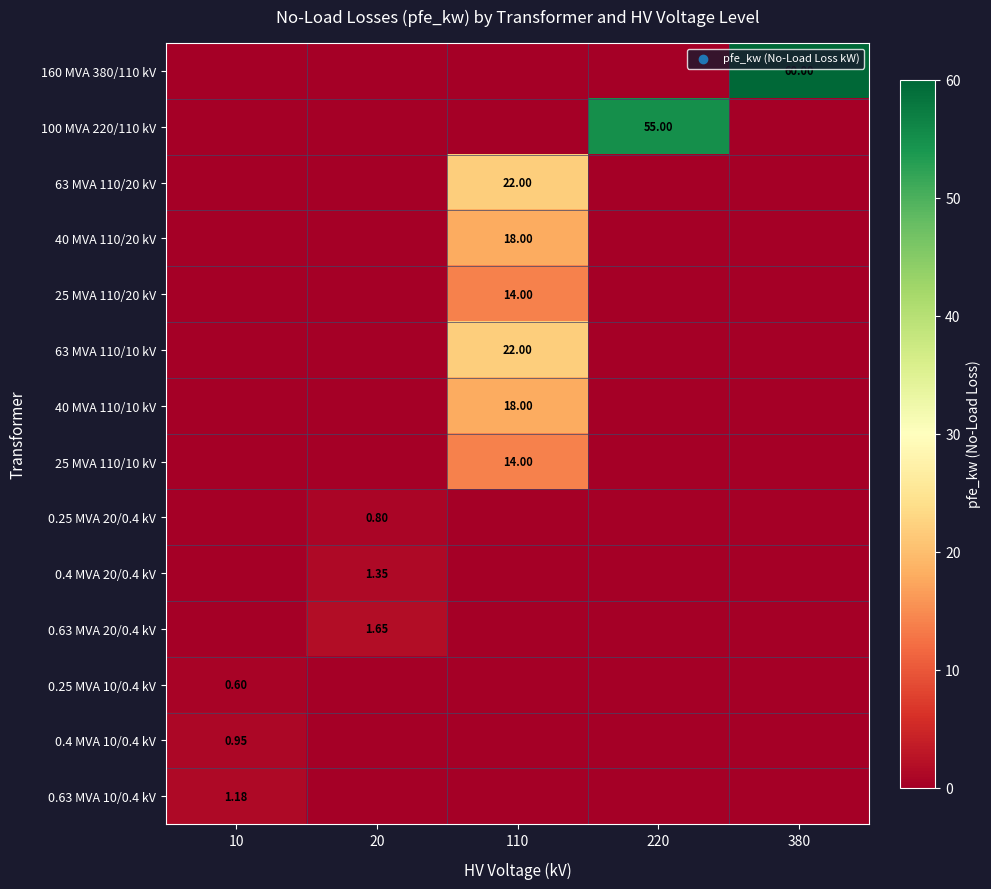

Is the value of 63 MVA 110/20 kV at 20 greater than the value of 0.63 MVA 20/0.4 kV at 10?

No